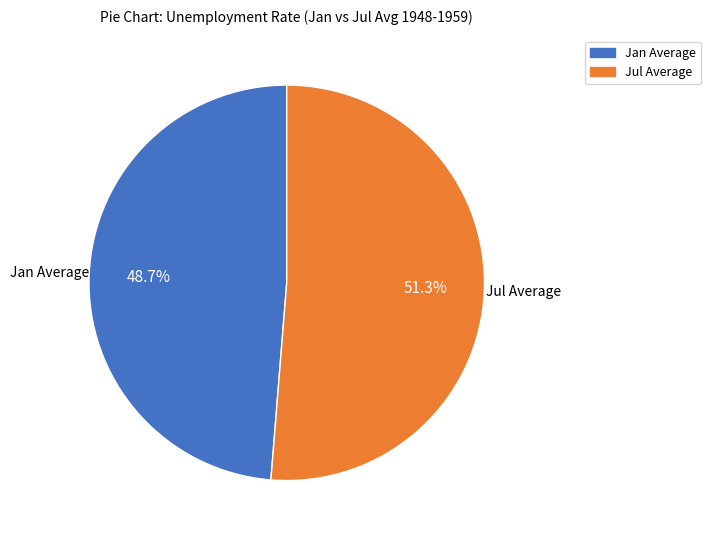

To the nearest percent, what is the difference between the largest and smallest slice percentages?

3%